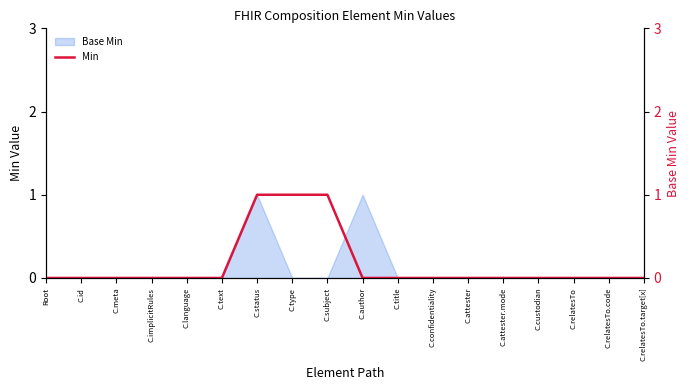

List the labels in order of value, smallest first.

Root, C.id, C.meta, C.implicitRules, C.language, C.text, C.author, C.title, C.confidentiality, C.attester, C.attester.mode, C.custodian, C.relatesTo, C.relatesTo.code, C.relatesTo.target[x], C.status, C.type, C.subject